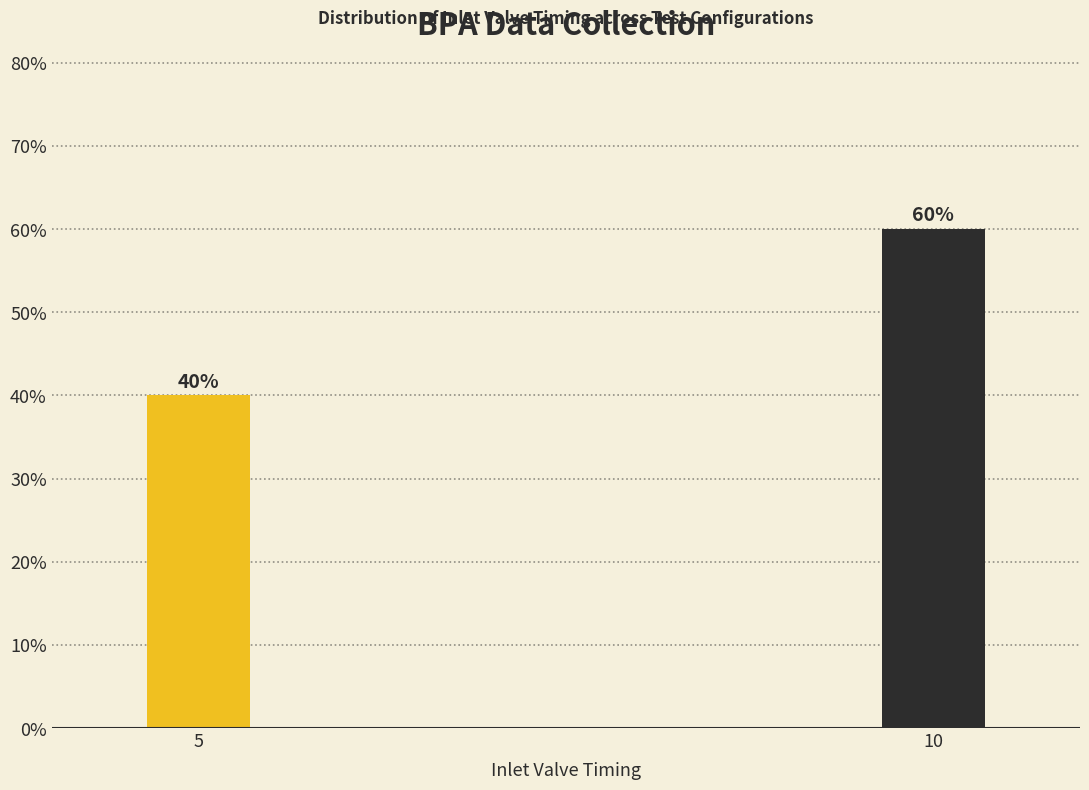

Reading left to right, extract all data points from this chart.

40	60